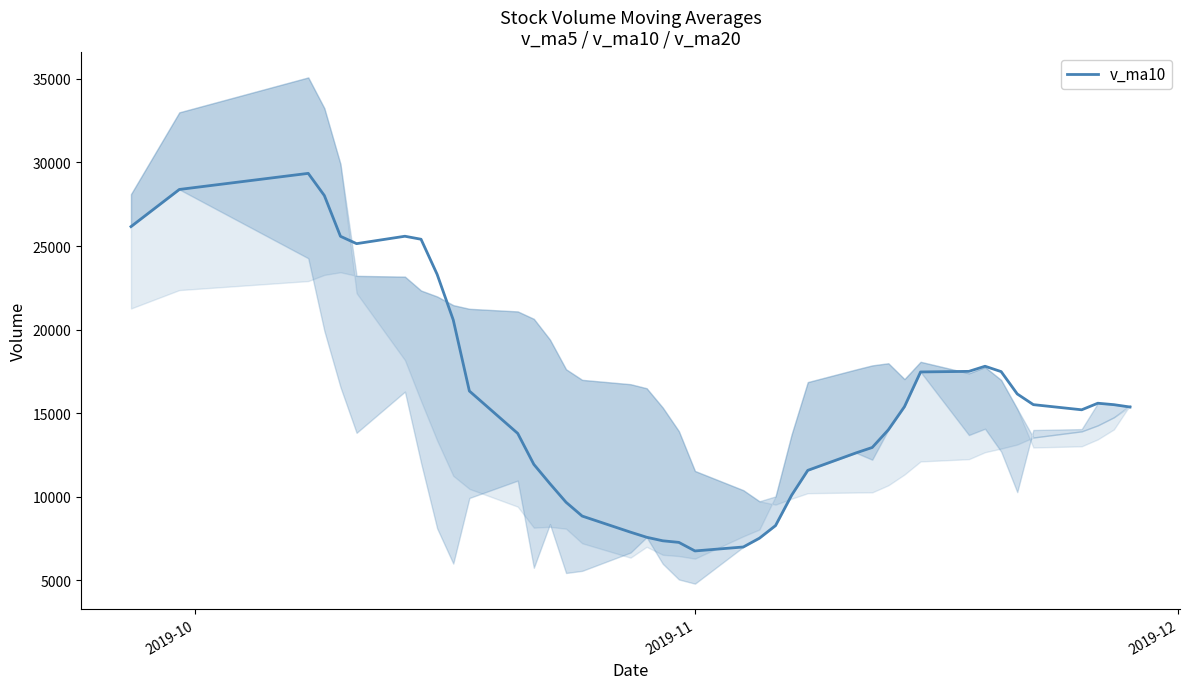

At which label does the data first exceed 15386?

2019-10